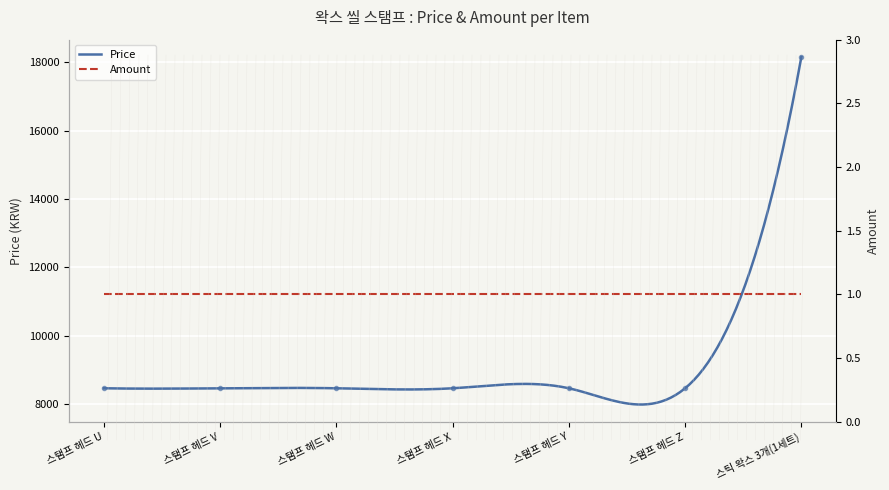

Reading left to right, transcribe all the data shown in this chart.

스탬프 헤드 U=8470	스탬프 헤드 V=8470	스탬프 헤드 W=8470	스탬프 헤드 X=8470	스탬프 헤드 Y=8470	스탬프 헤드 Z=8470	스틱 왁스 3개(1세트)=18150